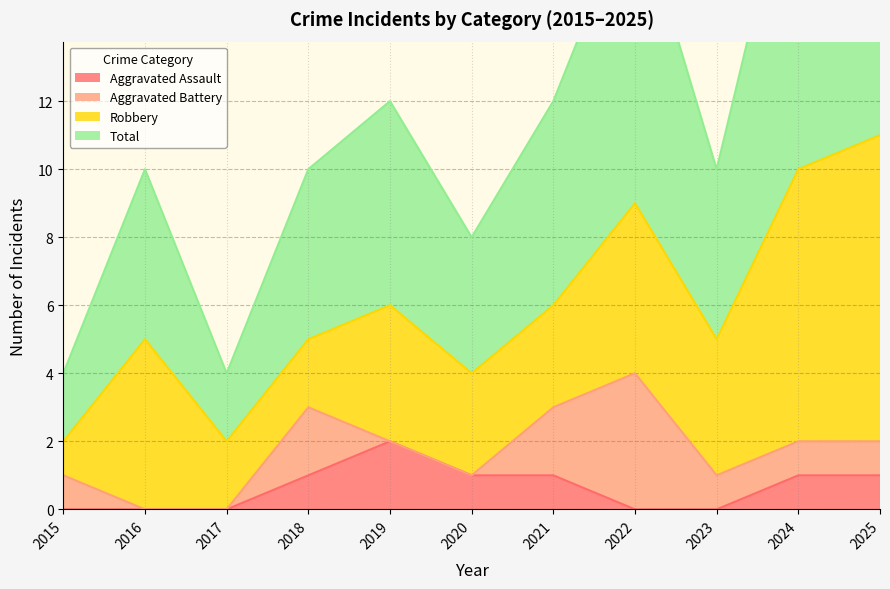

Which has a higher value, 2023 or 2017?

2023